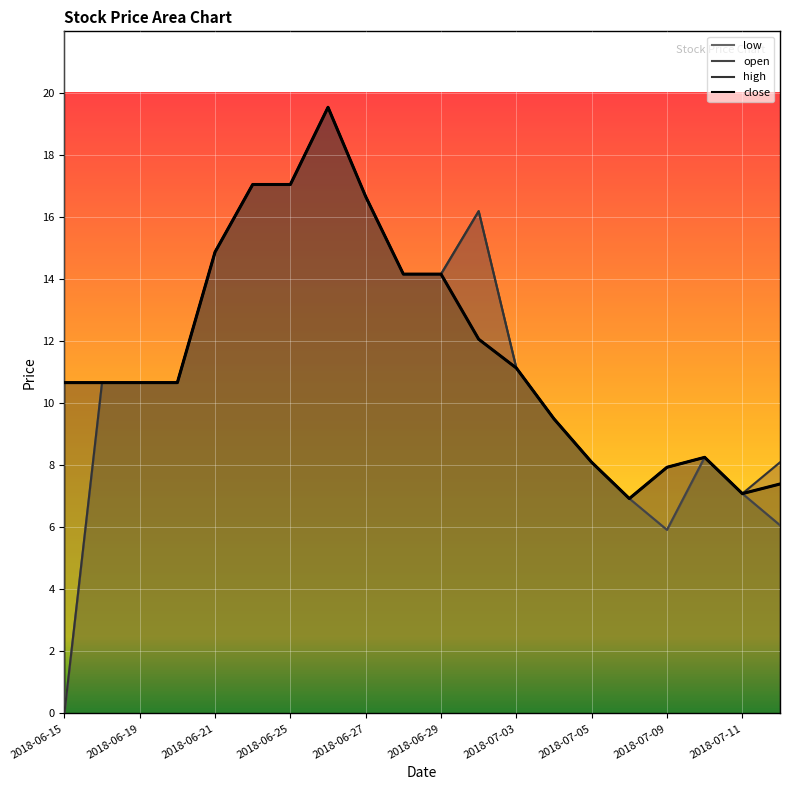

What is the value of the open point at the 12th from the left?

16.2